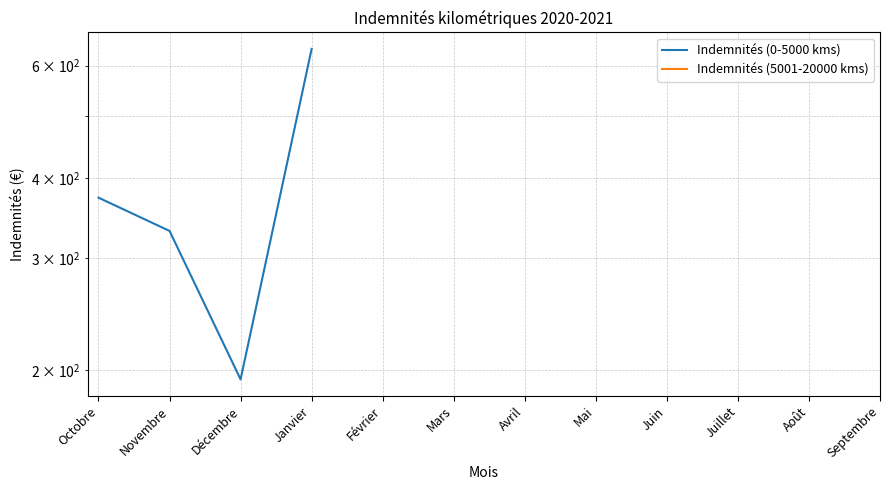

True or false: Indemnités (0-5000 kms) and Indemnités (5001-20000 kms) intersect in this chart.

False